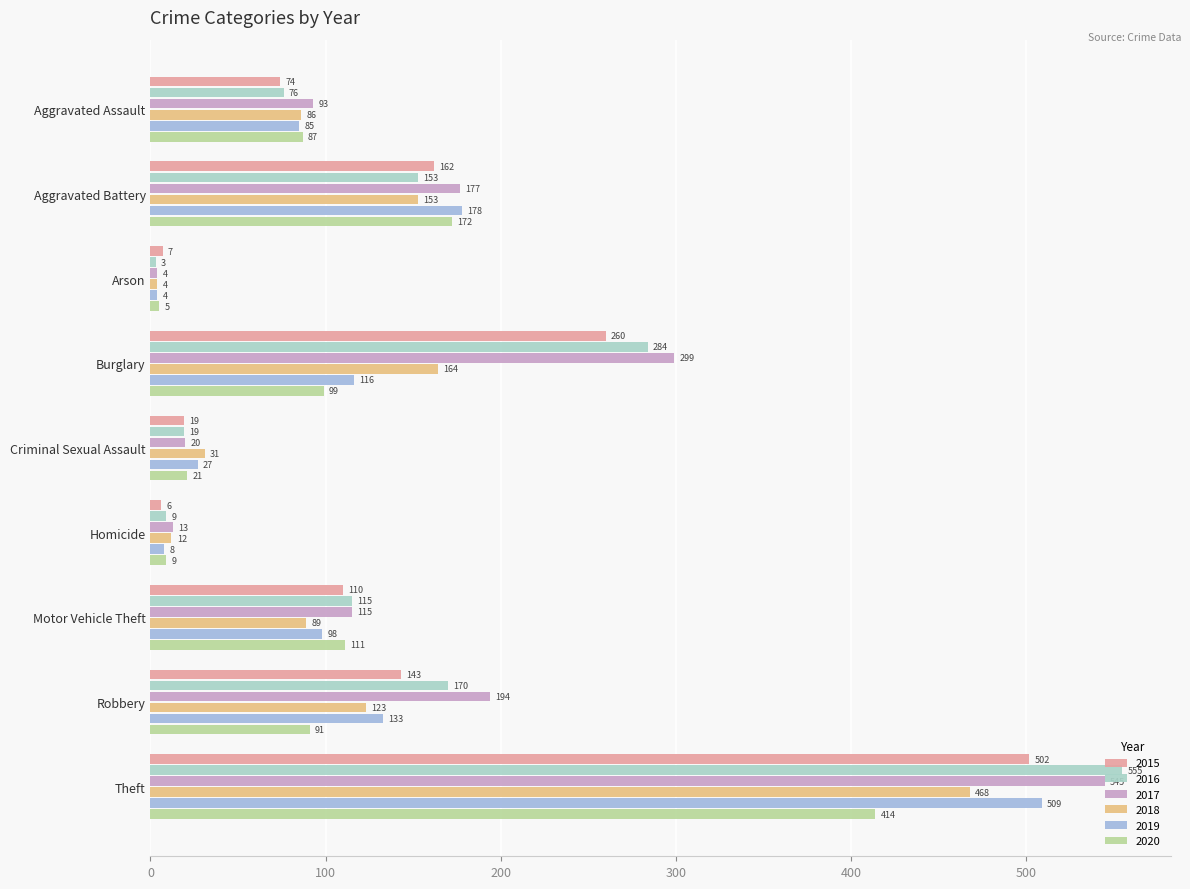

What is the average value of the 2017 series?

162